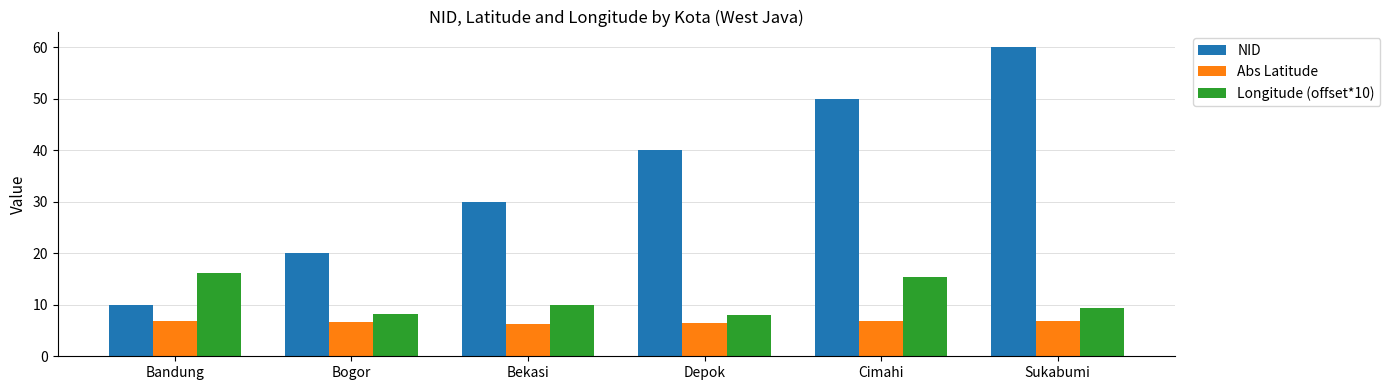

What is the value of the Abs Latitude bar at the 1st from the left?

6.9